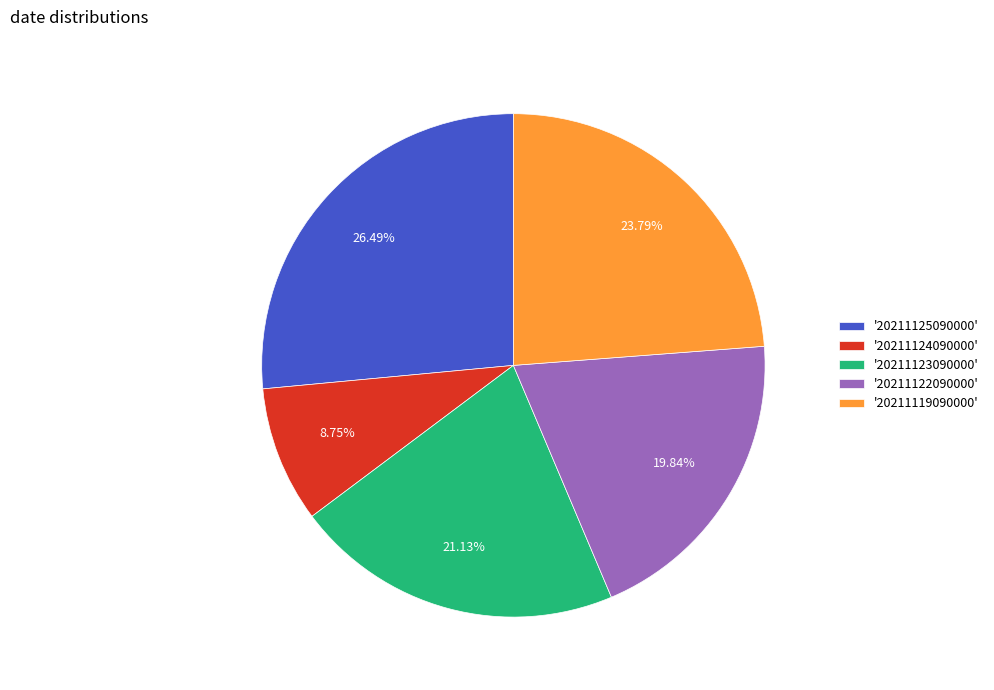

Does '20211124090000' account for over 50% of the chart?

No